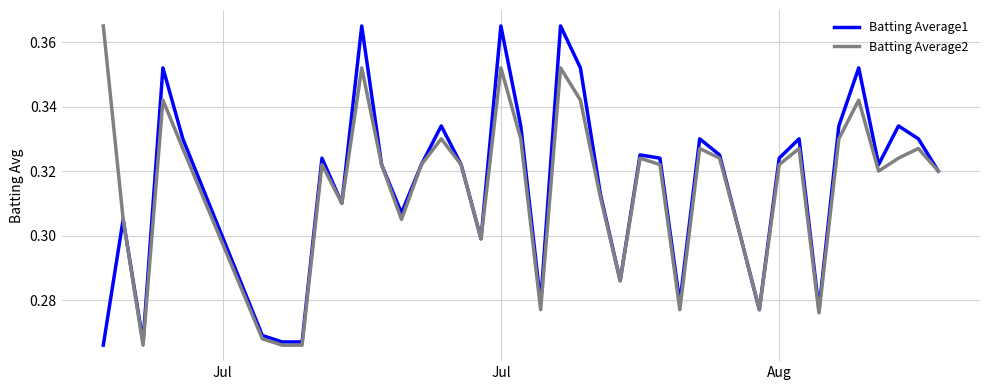

How many lines are shown in the chart?

2